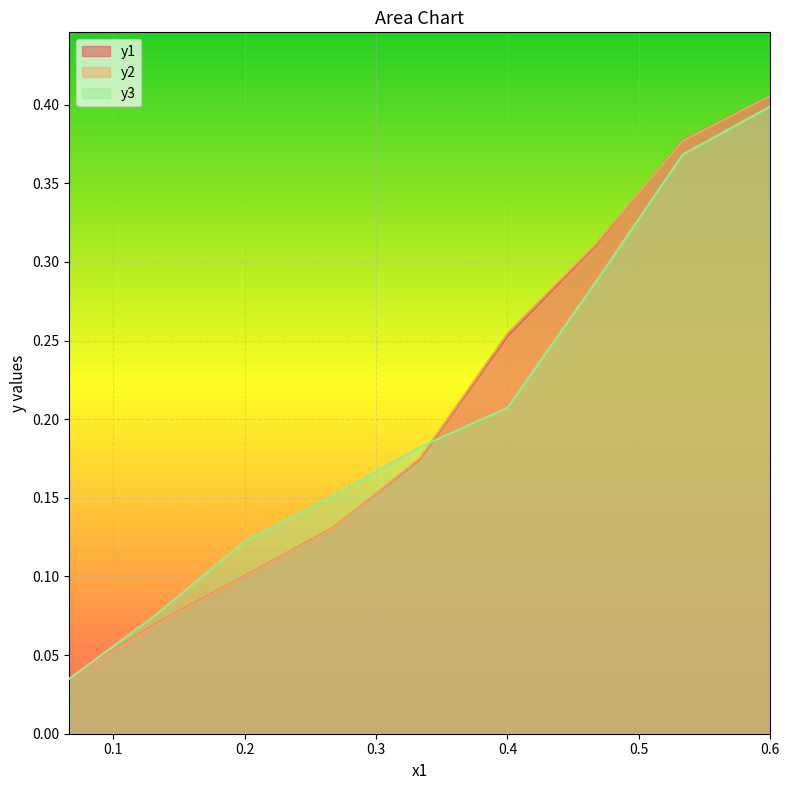

What is the label of the 5th point from the right?

0.3333333333333333